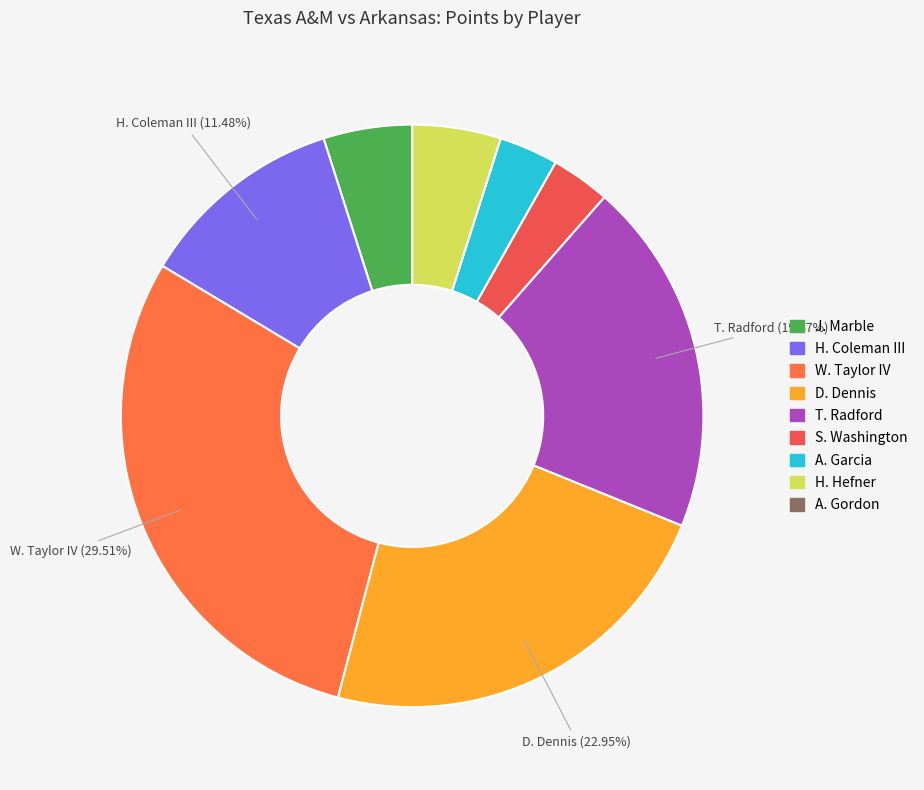

What is the largest slice in the pie chart?

W. Taylor IV